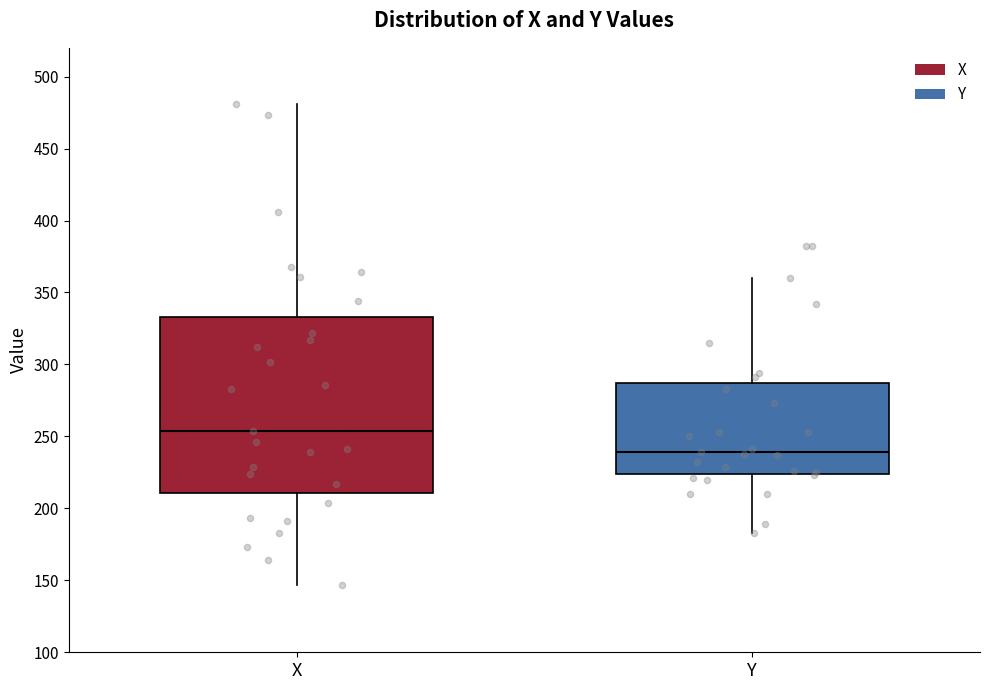

Reading left to right, read every box against the y-axis: the position of its median line, the range the box covers, and the ends of its whiskers. The values are not printed on the chart, so give them approximately, as read against the axis.

X: median 255, box 210 to 335, whiskers 145 to 480
Y: median 240, box 225 to 285, whiskers 185 to 360